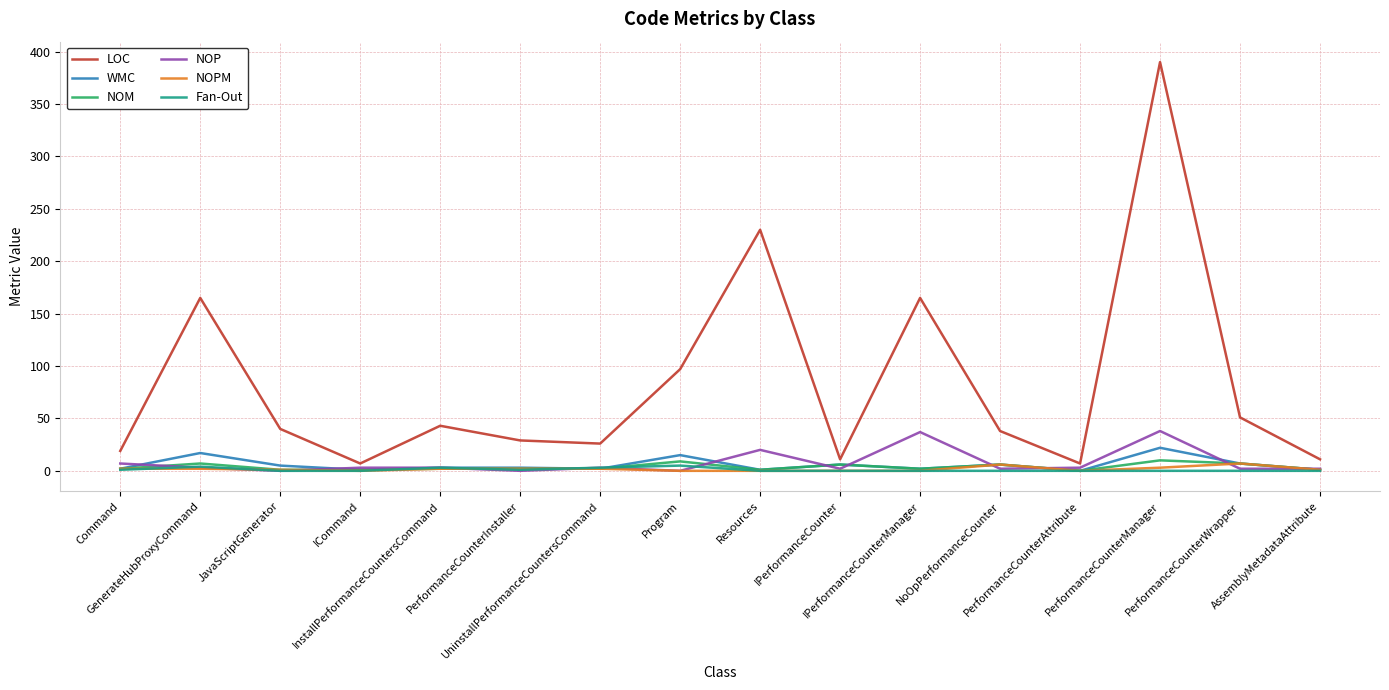

Which series has the largest range (max minus min)?

LOC